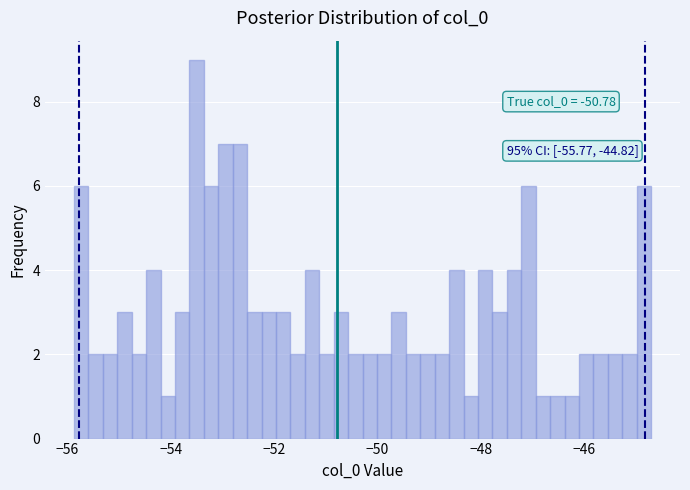

Read against the x-axis, roughly where is the centre of the tallest bar?

-53.4